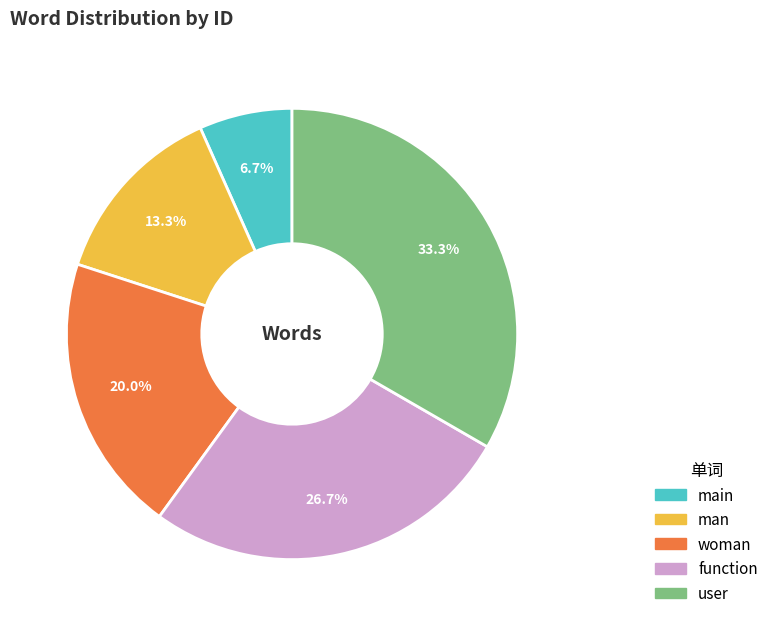

To the nearest percent, what is the combined percentage of function and main?

33%